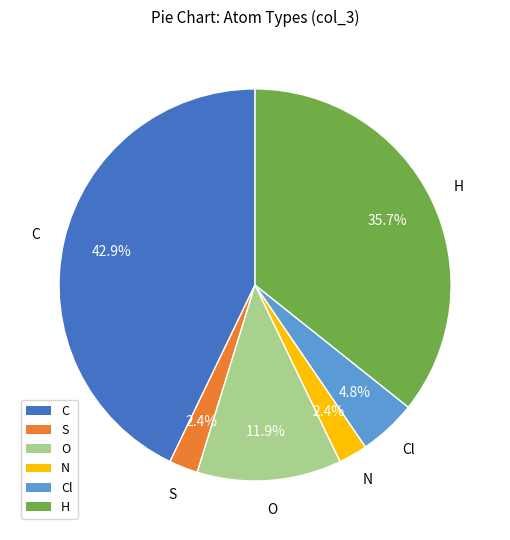

Is there a majority slice in this chart?

No